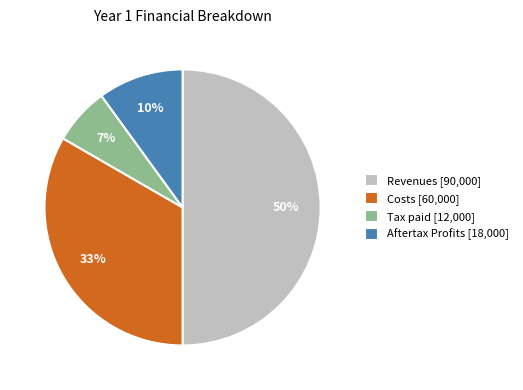

Do Aftertax Profits [18,000] and Tax paid [12,000] together represent more than half of the pie?

No